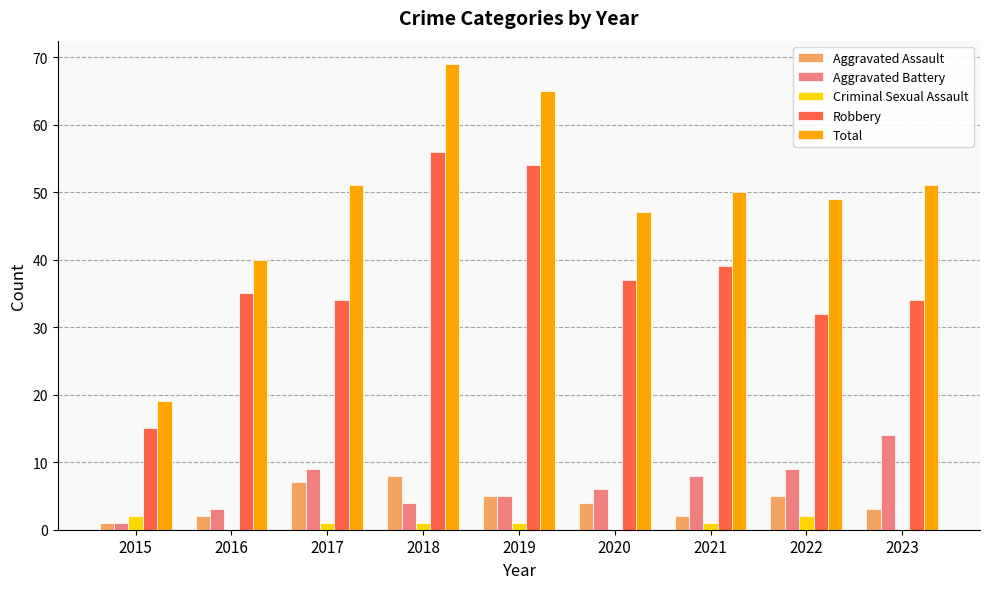

Count the number of categories in the chart.

9